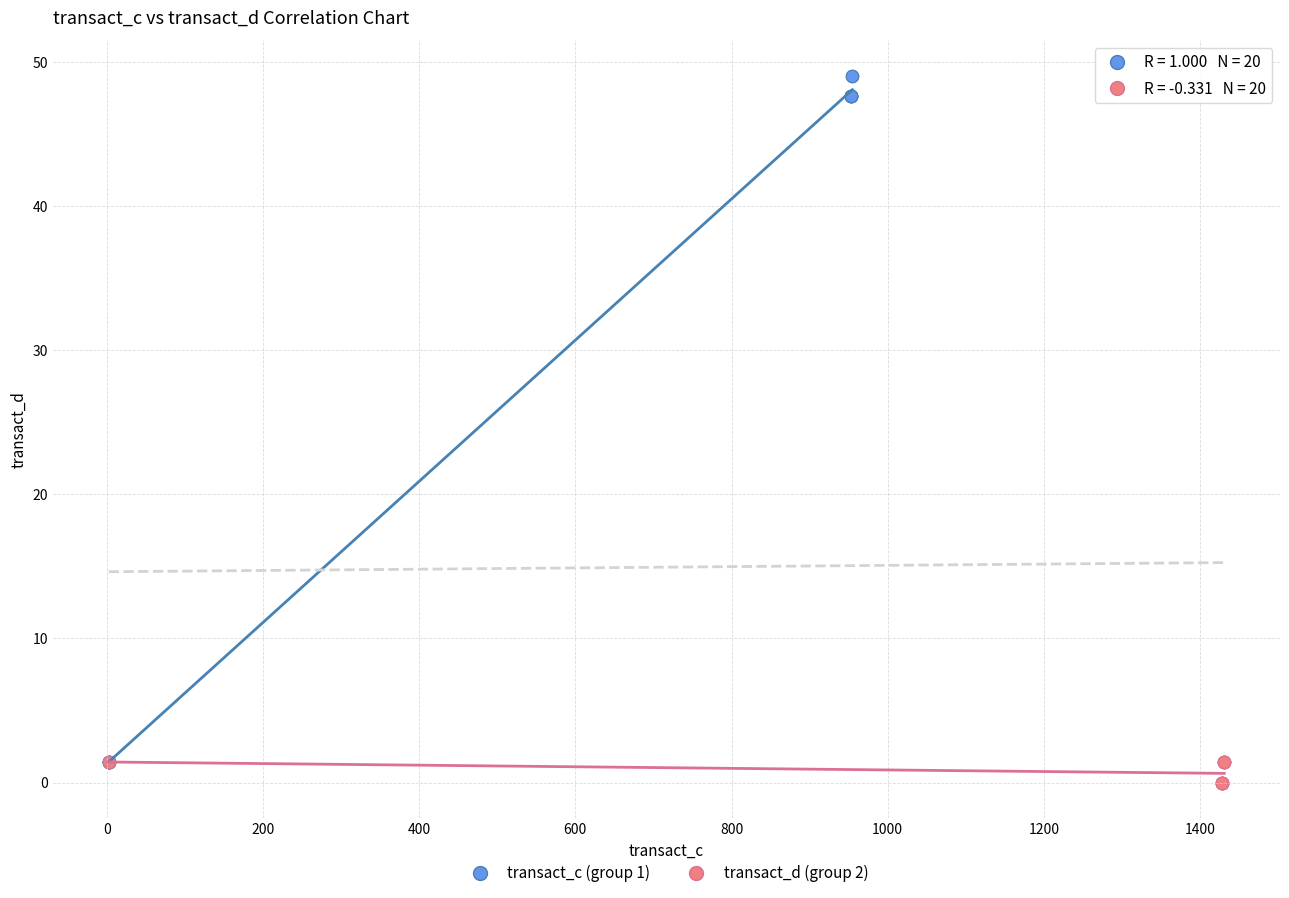

What are all the series names shown in the legend?

transact_c (group 1), transact_d (group 2)